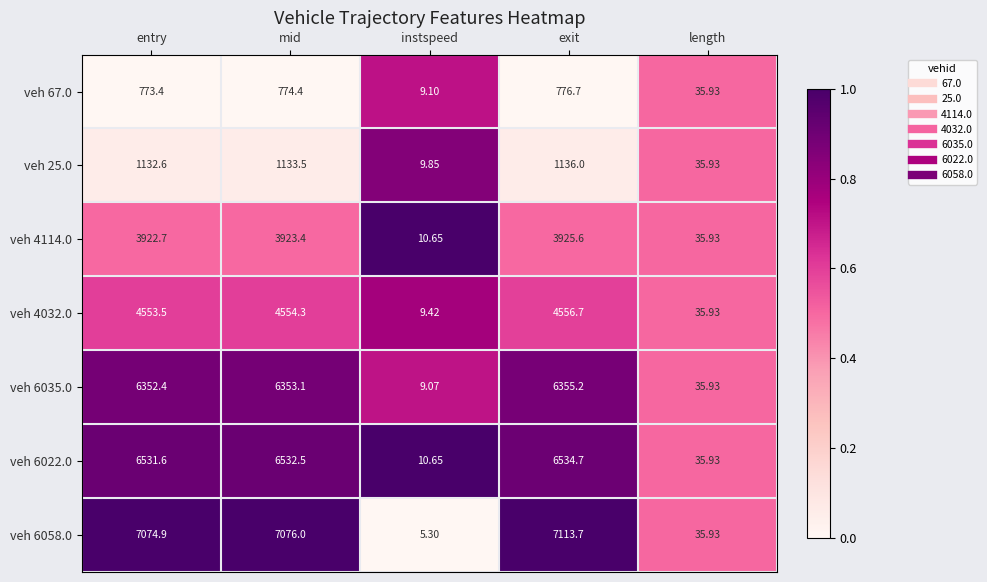

Which series has the largest range (max minus min)?

veh 6058.0